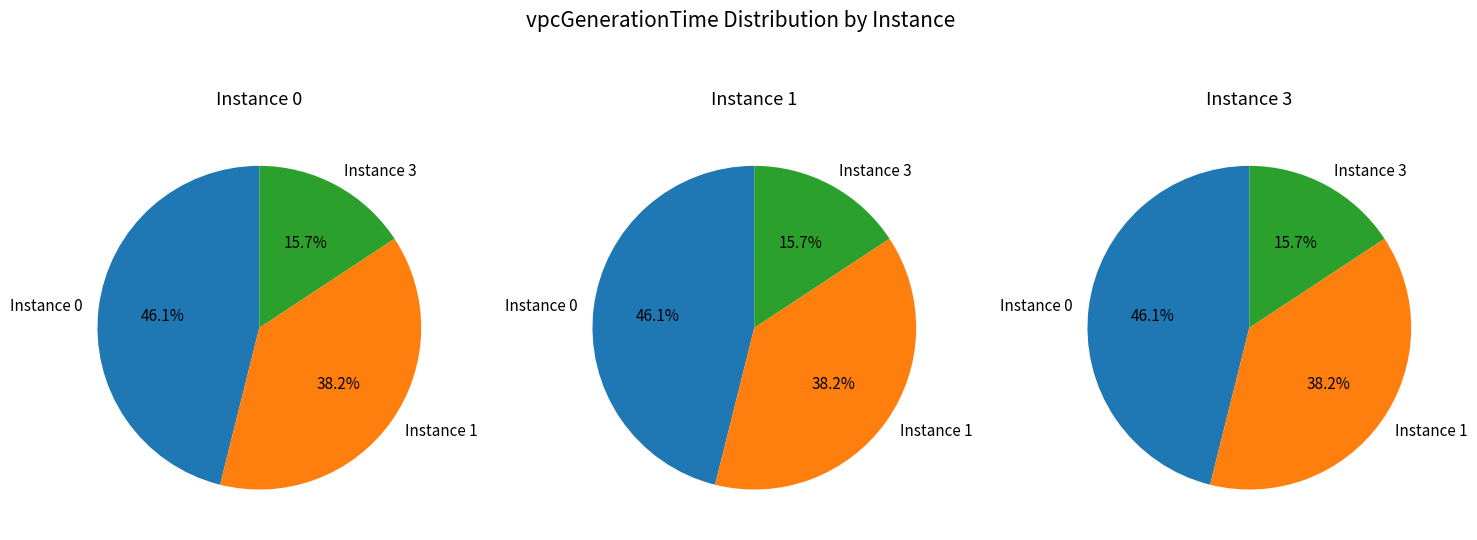

What is the ratio of the value at 3 to the value at 1?

0.4